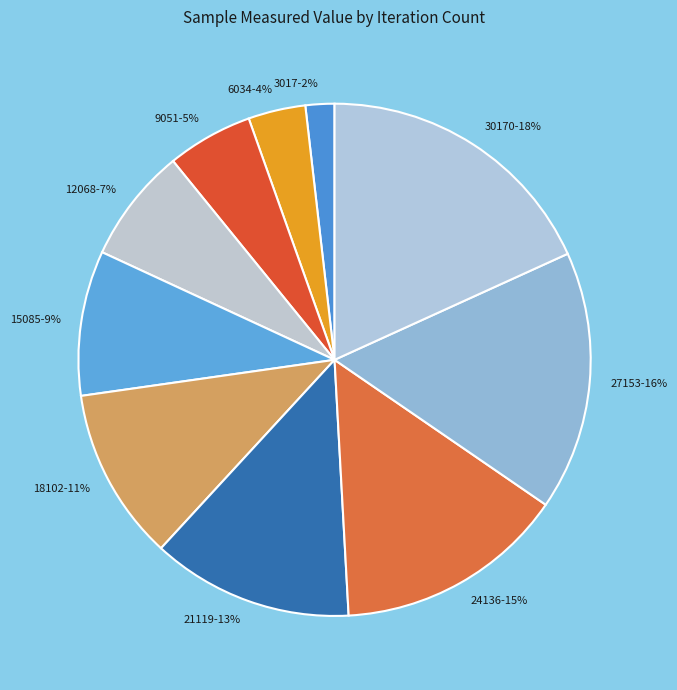

How many slices are in this pie chart?

10